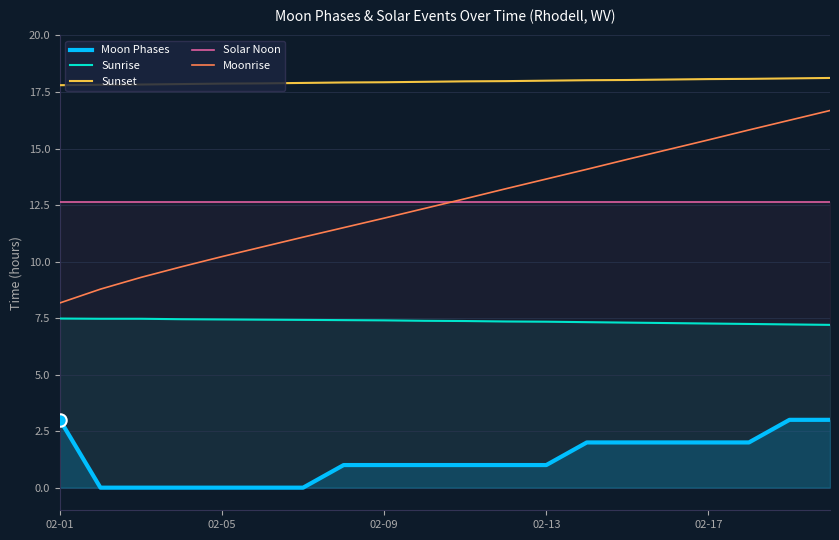

At how many categories does at least one series exceed 1?

20